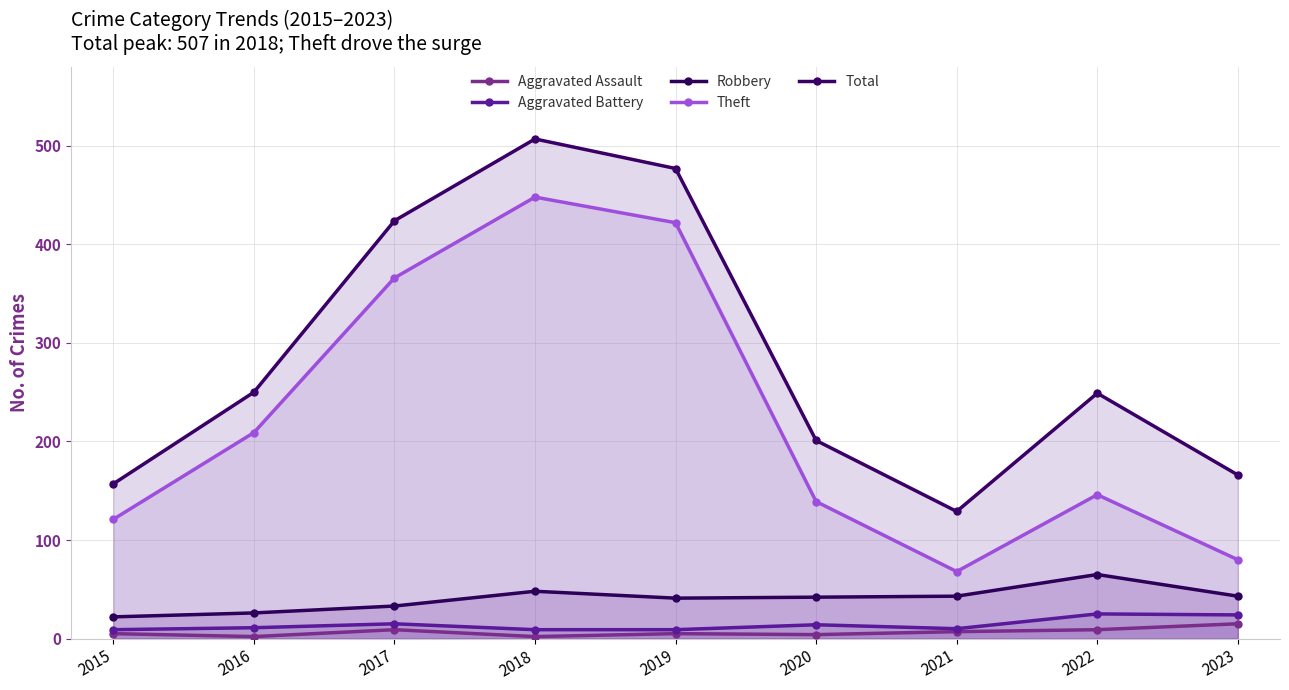

Rank the categories by Total value from highest to lowest.

2018, 2019, 2017, 2016, 2022, 2020, 2023, 2015, 2021